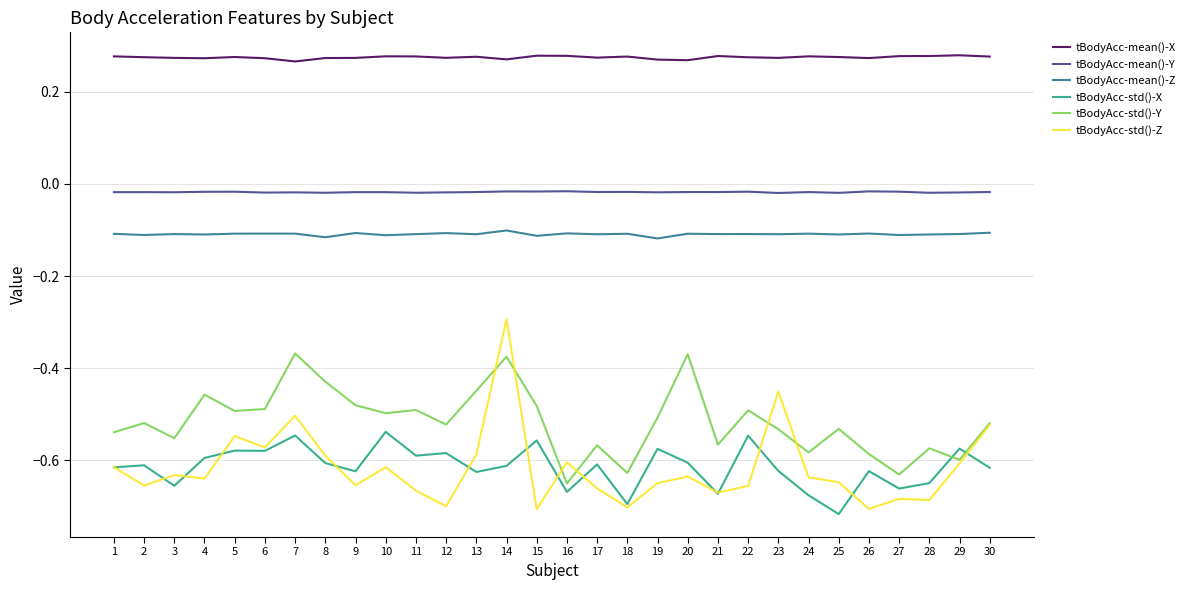

True or false: tBodyAcc-std()-Y and tBodyAcc-mean()-X cross at least once.

False